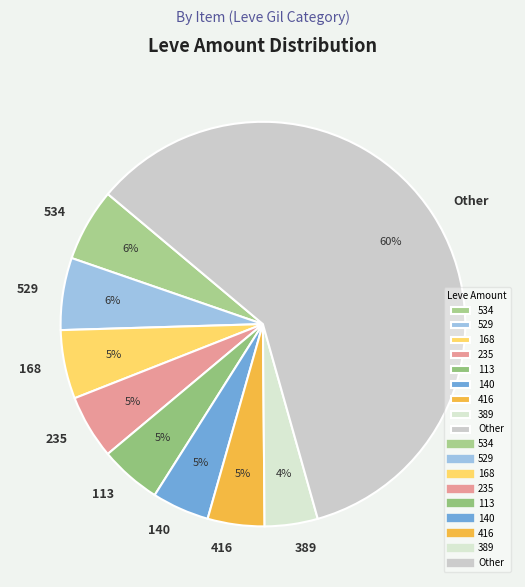

Which slice is the largest?

Other